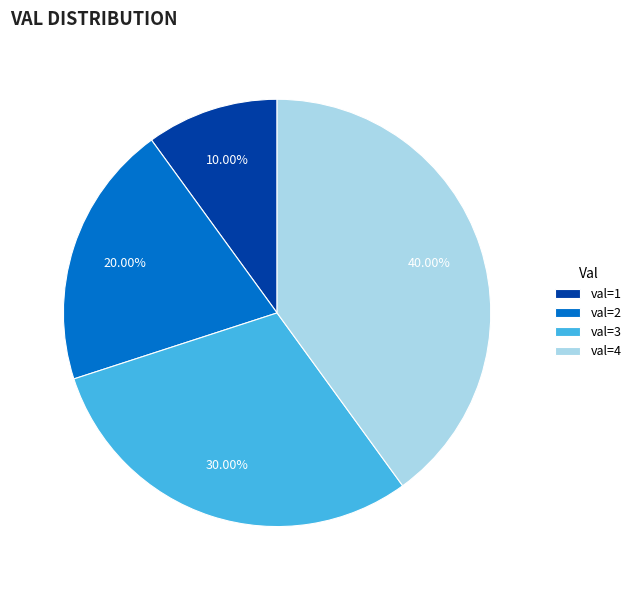

Which has a higher value, val=1 or val=3?

val=3